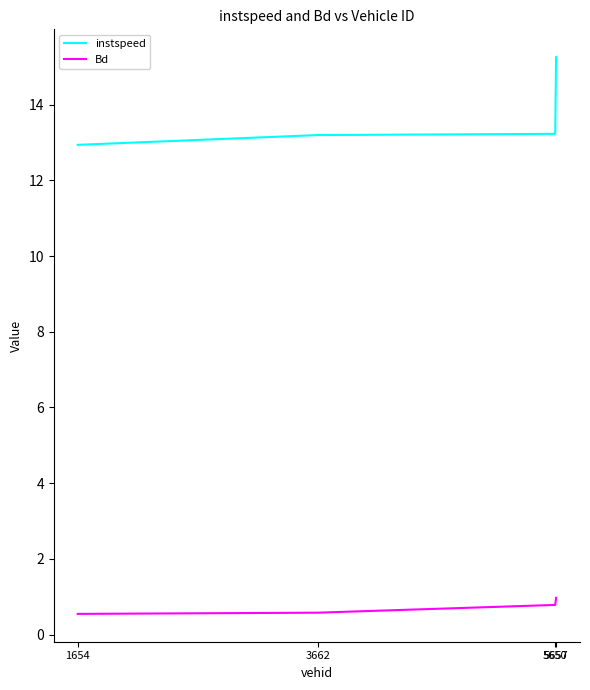

What is the difference between the instspeed values at 1654 and 5650?

0.3